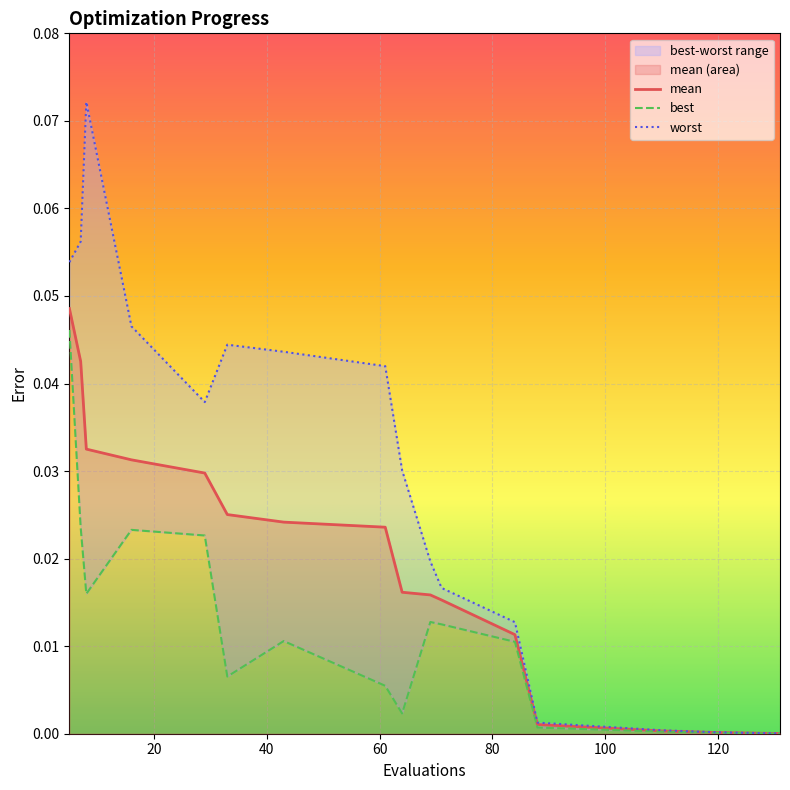

The mean series shows 0.0 at 64. True or false?

False